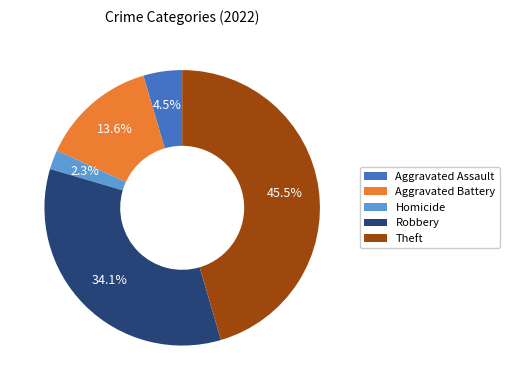

What portion of the pie excludes Theft?

54.5%